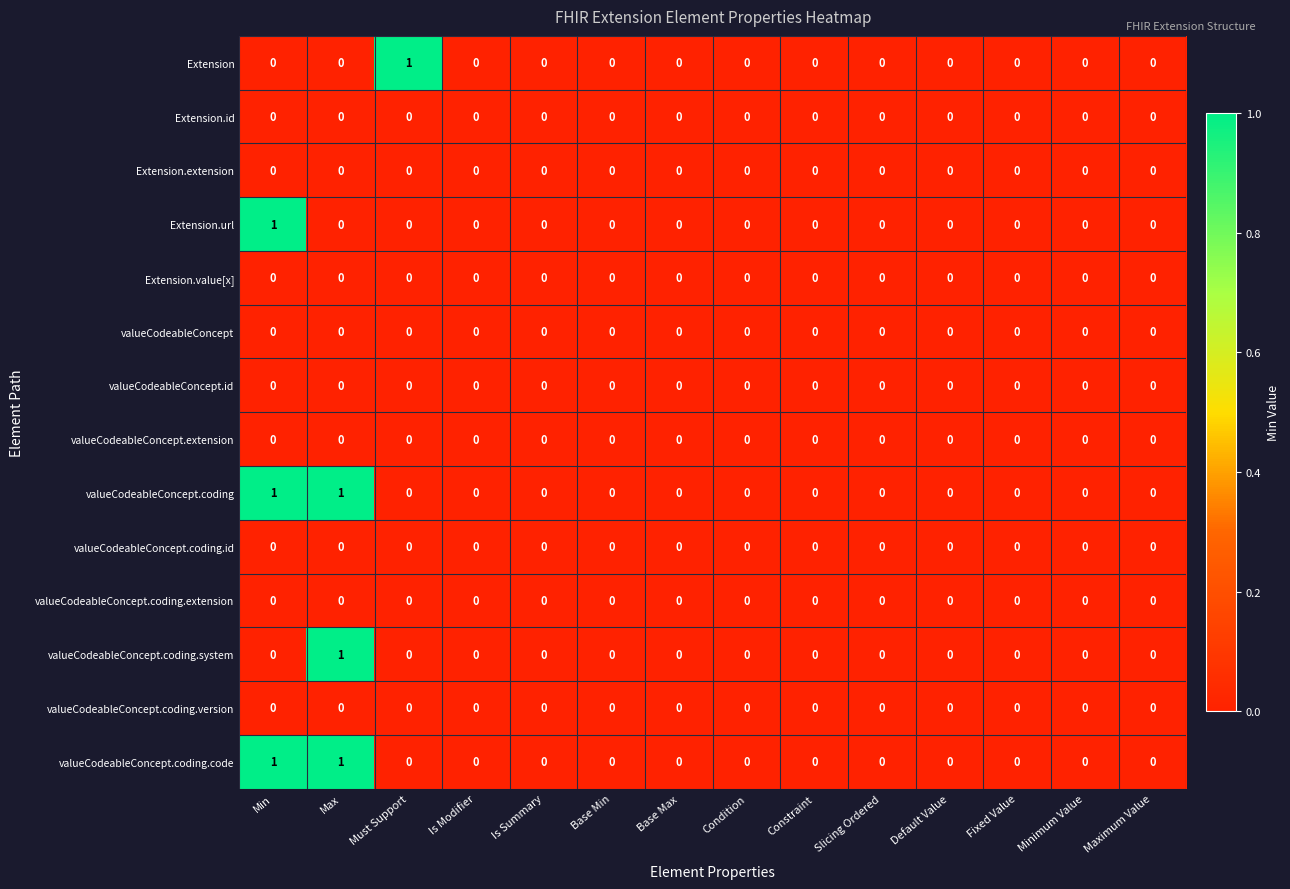

The valueCodeableConcept.coding.id series shows 0 at Base Max. True or false?

True